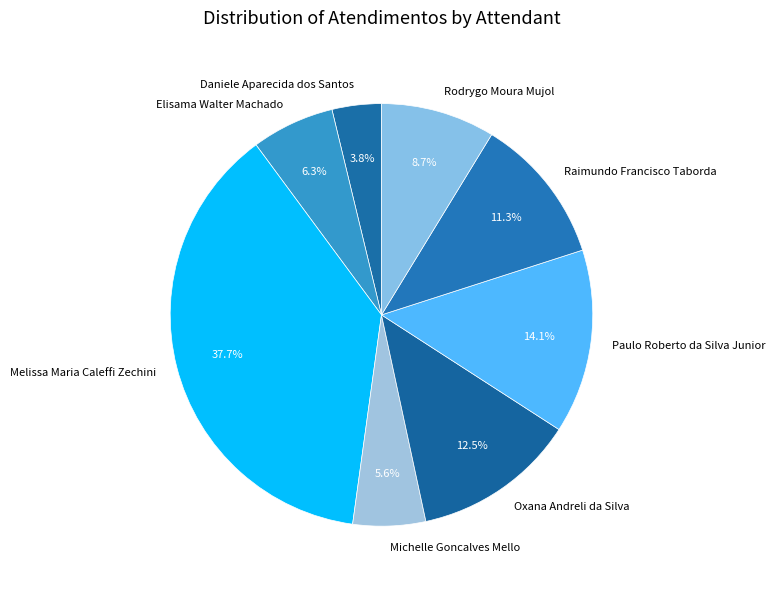

Is there any slice that represents more than half of the pie?

No